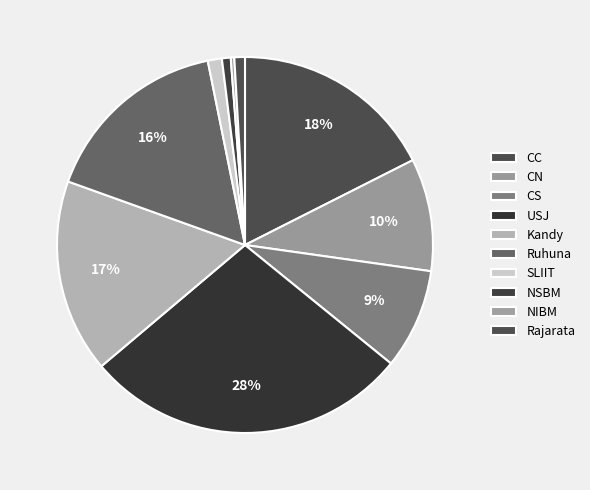

Count the number of slices in the pie.

10